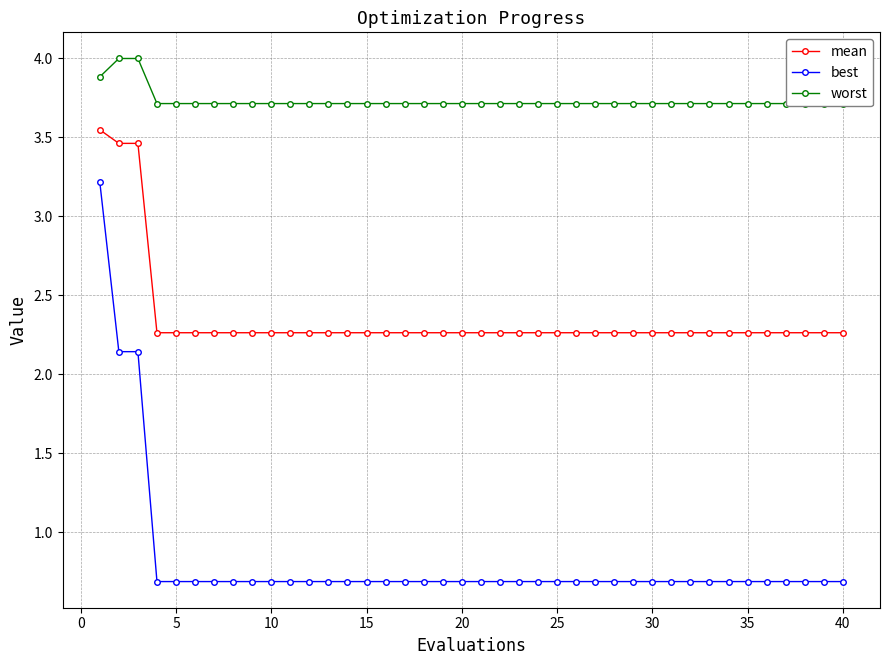

True or false: mean has a value of 3.7 at 40.

False